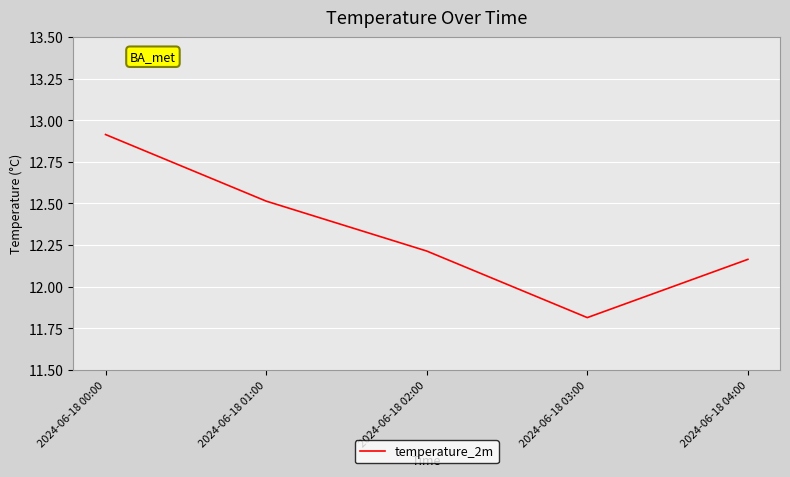

Rank the categories by value from highest to lowest.

2024-06-18 00:00, 2024-06-18 01:00, 2024-06-18 02:00, 2024-06-18 04:00, 2024-06-18 03:00